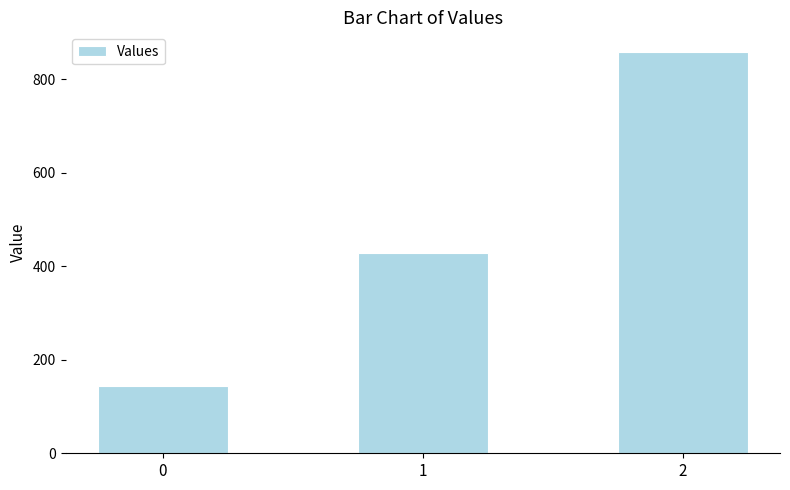

Which category has the highest value across all series?

2